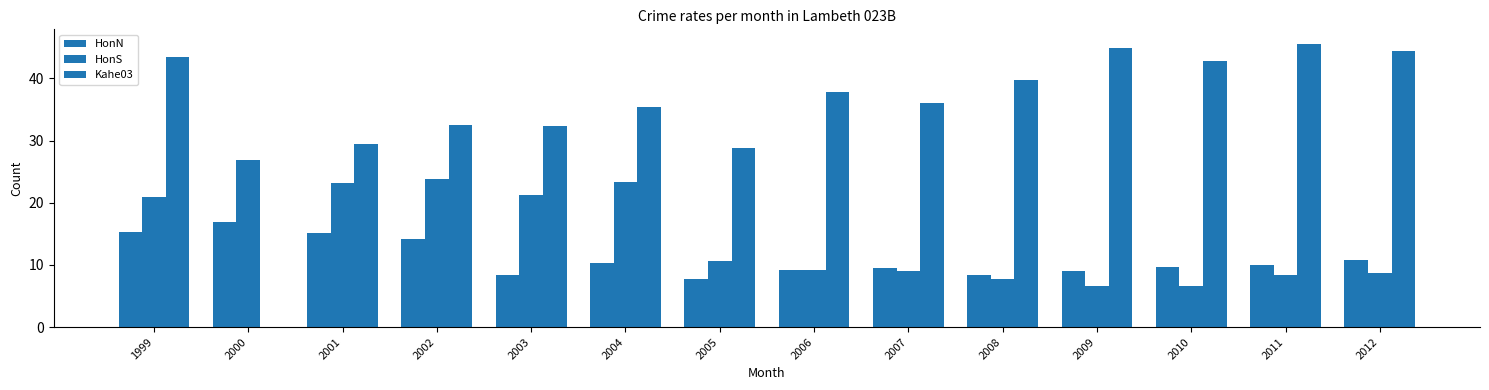

What is the total value across all series at 2011?

63.9